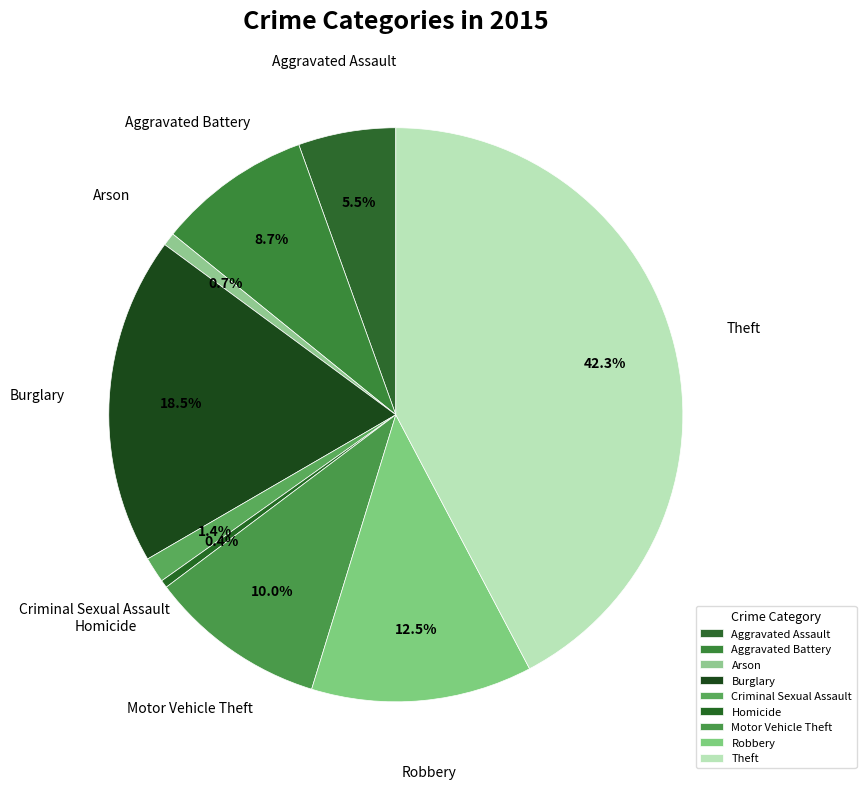

To the nearest percent, what is the combined percentage of Robbery and Motor Vehicle Theft?

22%